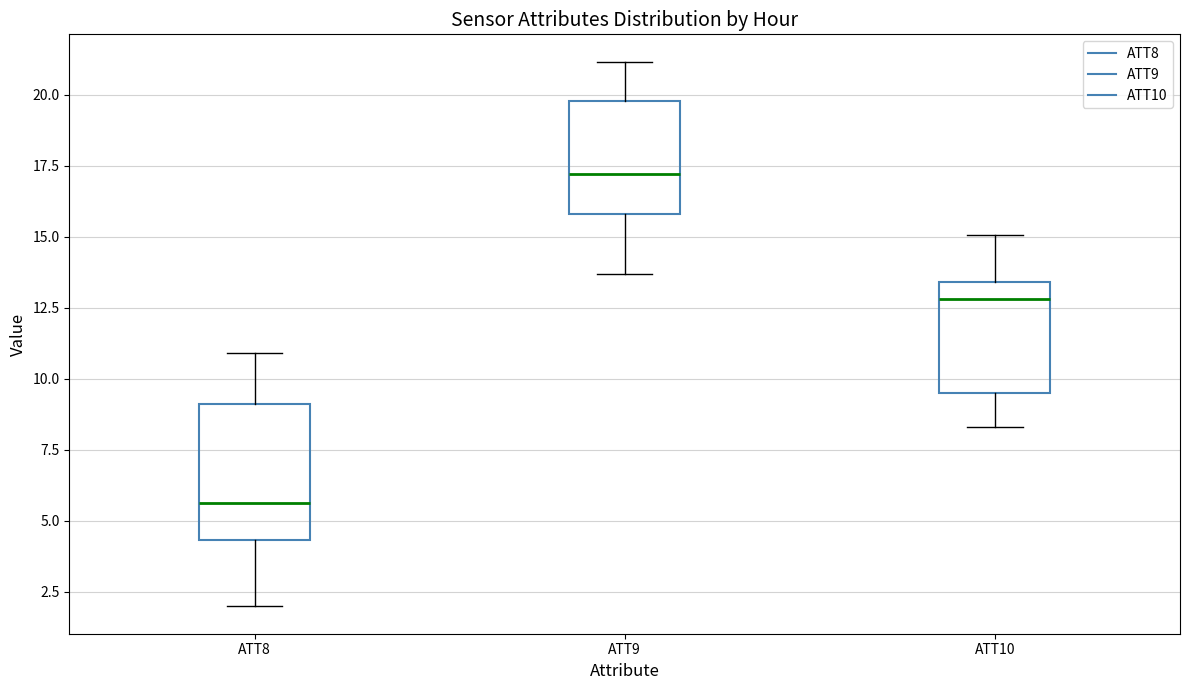

Which box is the tallest, from its lower edge to its upper edge?

ATT8